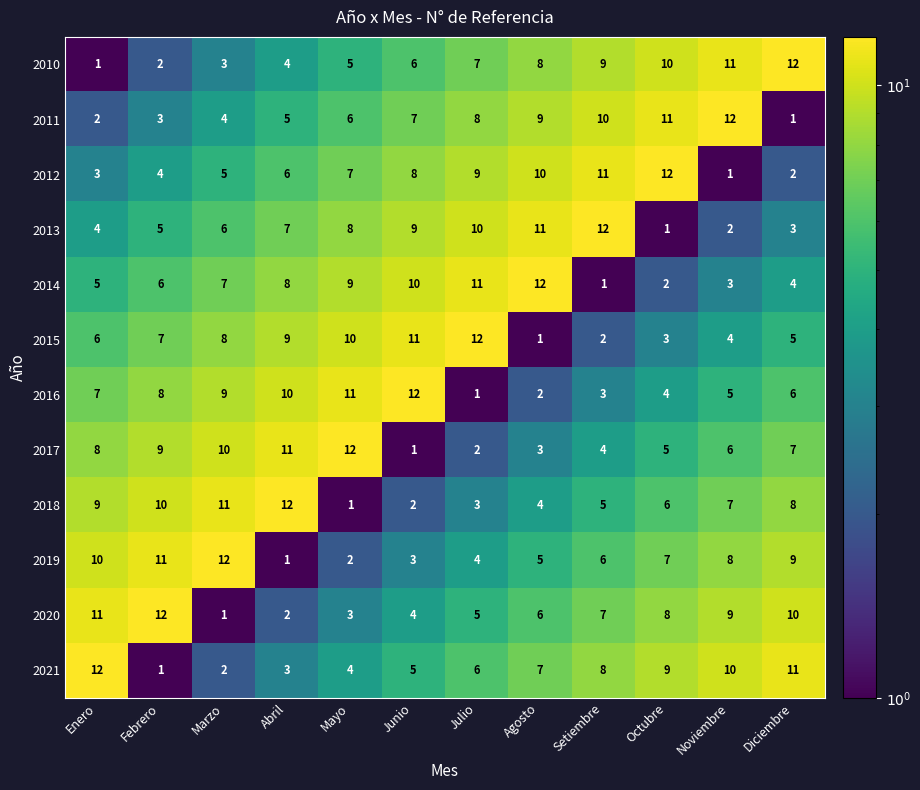

What is the maximum value shown in the chart?

12